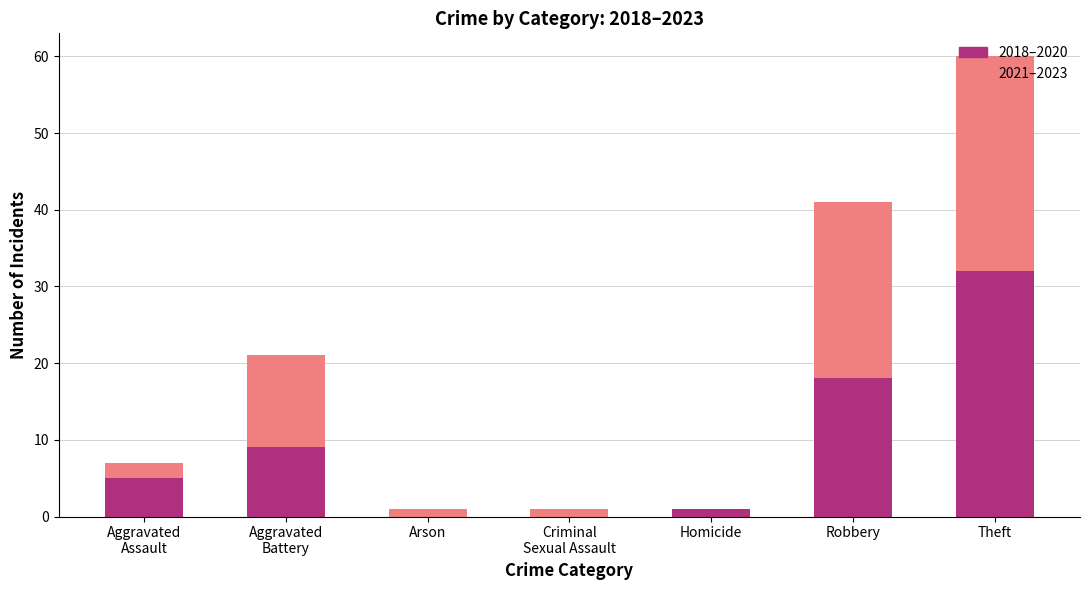

At which category is the sum across all series the highest?

Theft